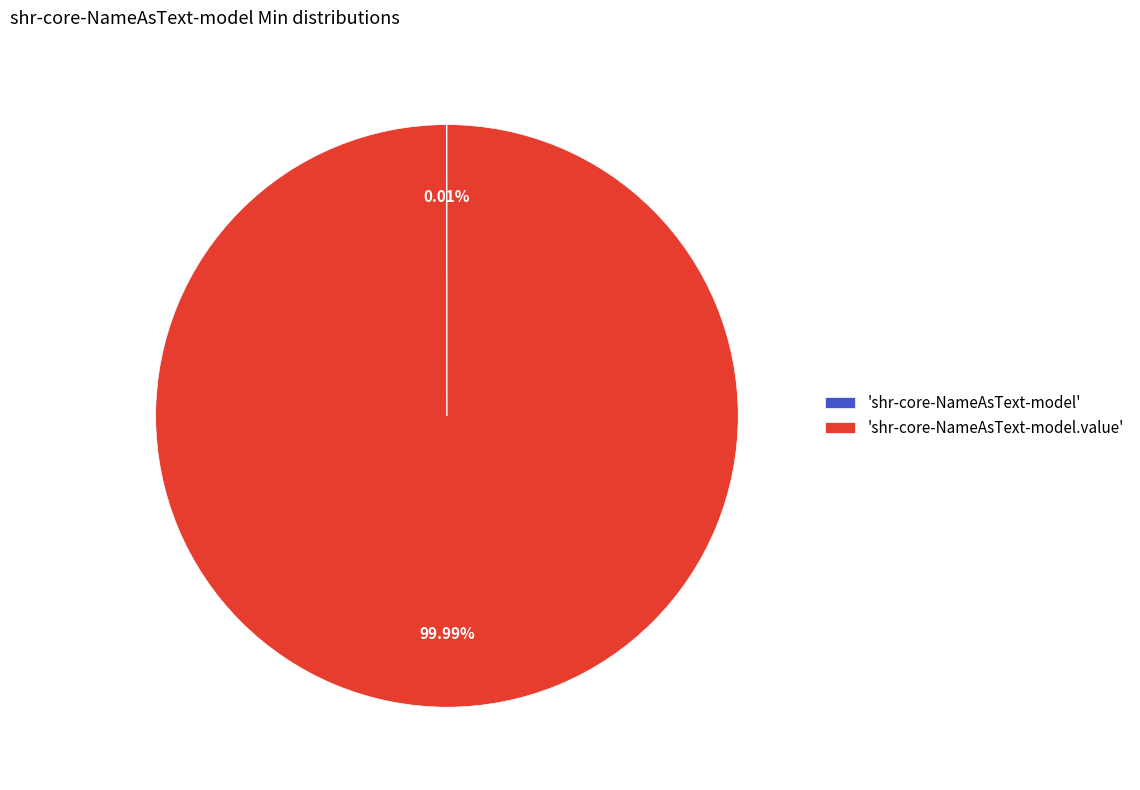

Which slice represents more than half of the pie?

'shr-core-NameAsText-model.value'